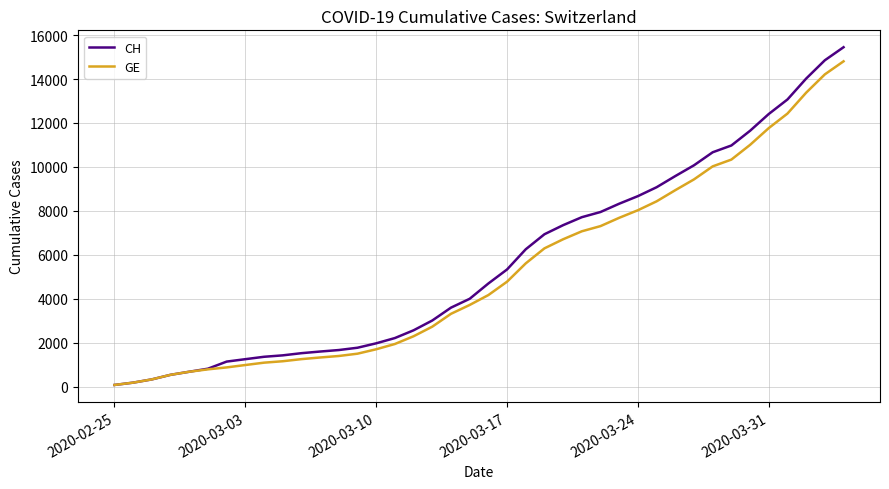

Which series has the largest range (max minus min)?

CH